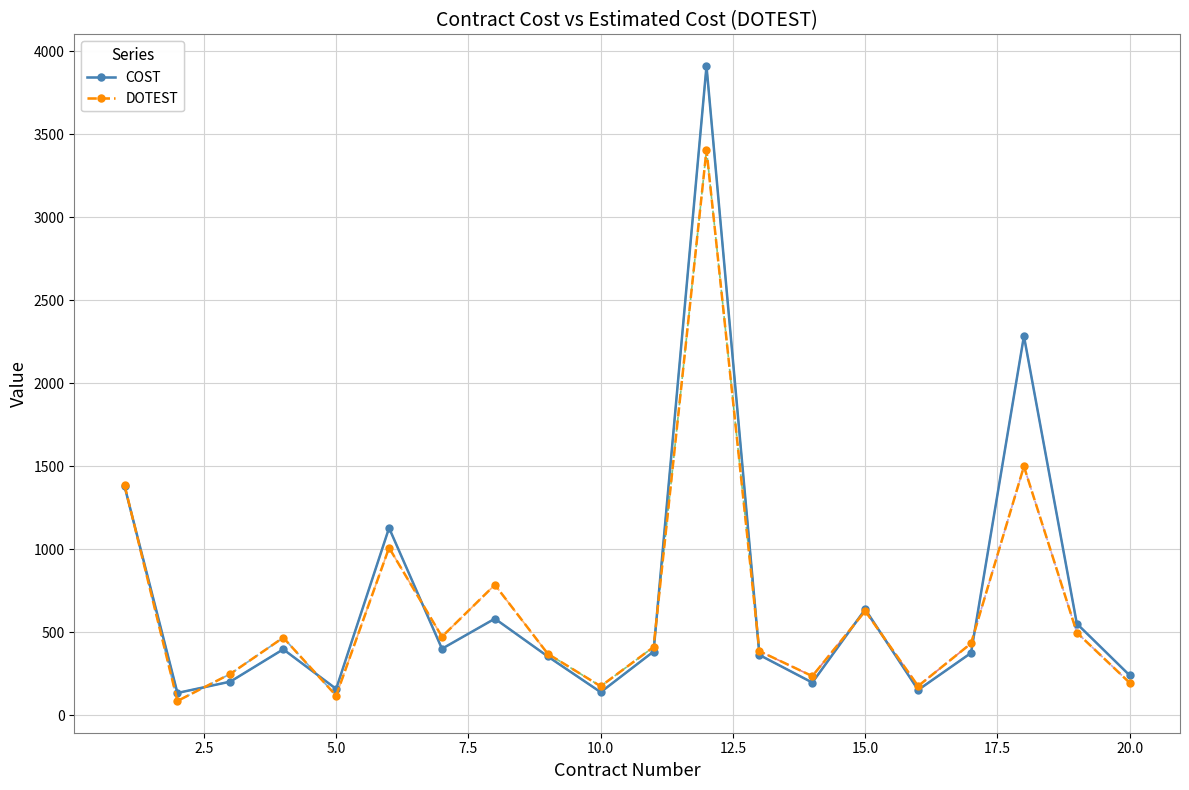

The value of COST at 12 is 5181.1. True or false?

False